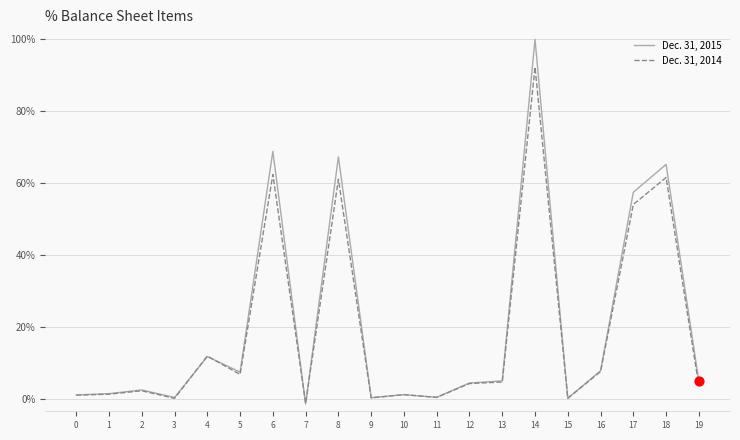

Which series has the widest spread of values?

Dec. 31, 2015